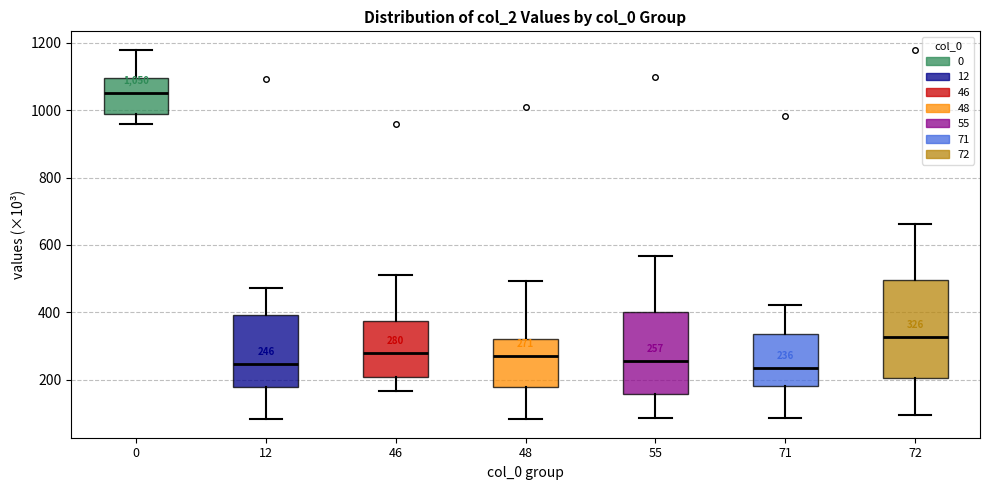

Comparing the boxes themselves (not the whiskers), which one is the tallest?

72